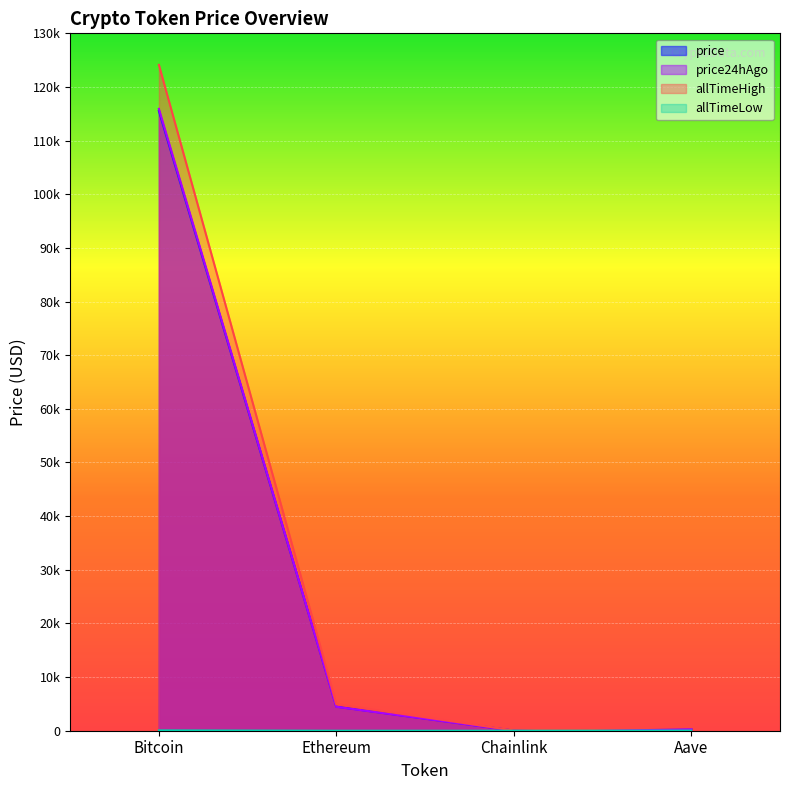

True or false: price24hAgo and allTimeLow intersect in this chart.

False